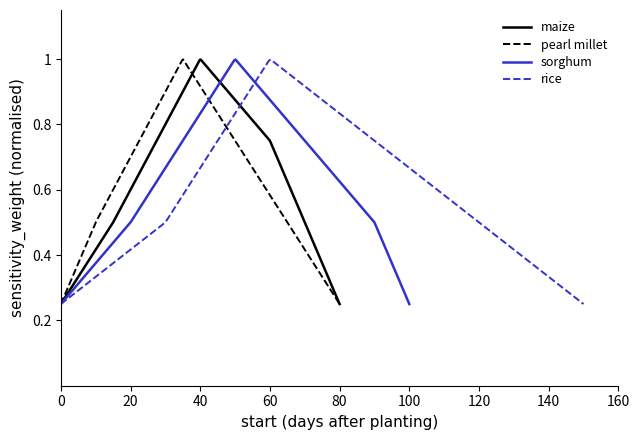

What is the sum of all pearl millet values?

6.8